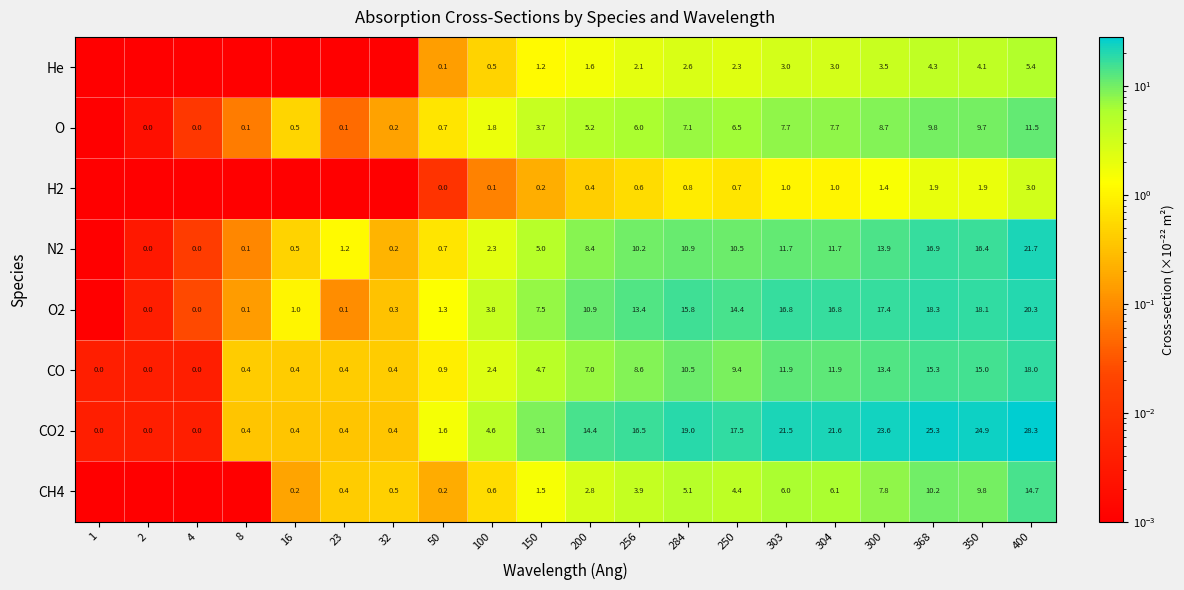

What is the spread (max minus min) of values at 350?

23.0